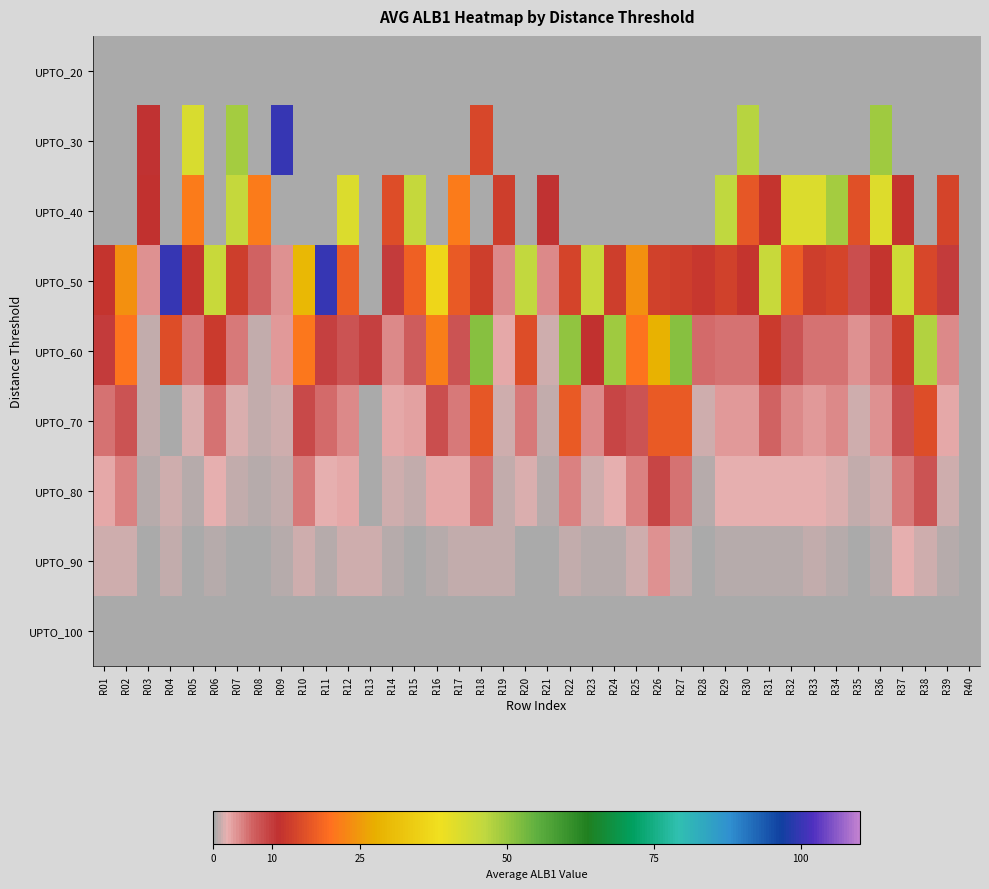

How many data points does each series have?

40